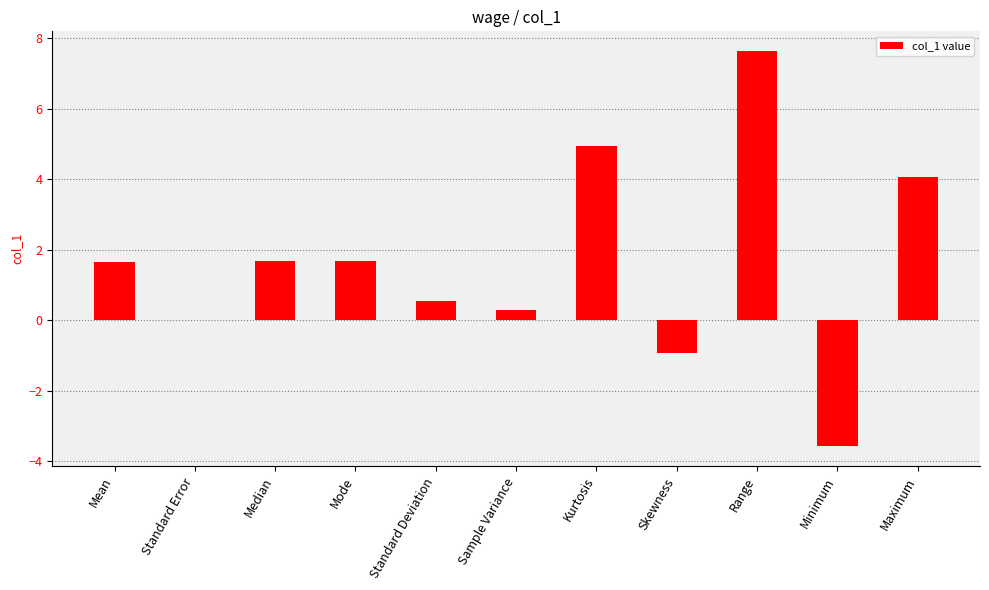

What is the sum of the values at Sample Variance and Kurtosis?

5.2